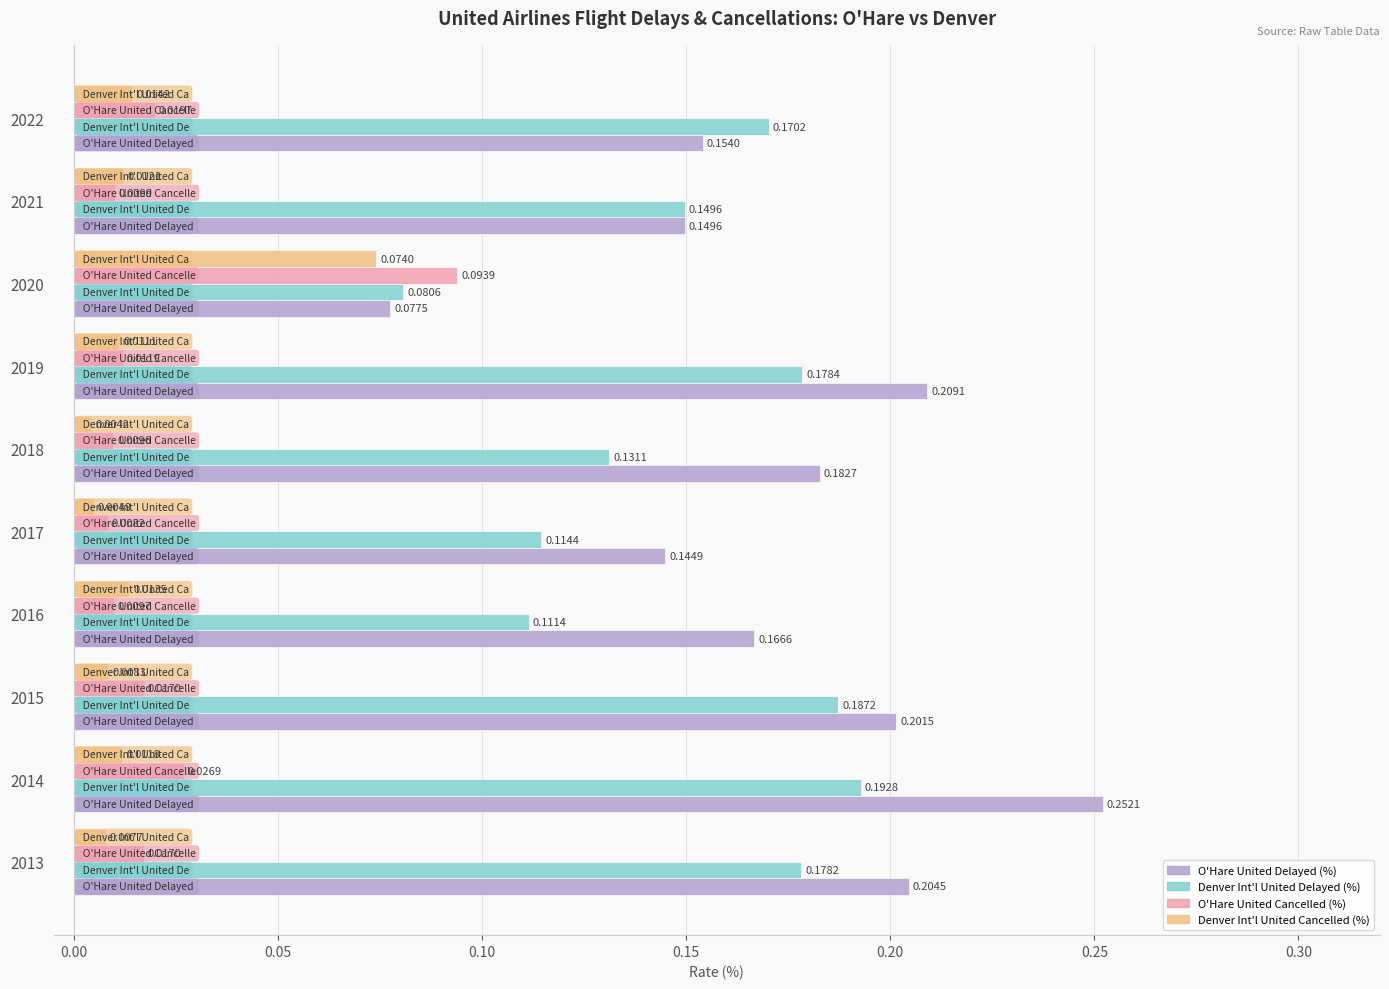

At how many categories does at least one series exceed 0?

10